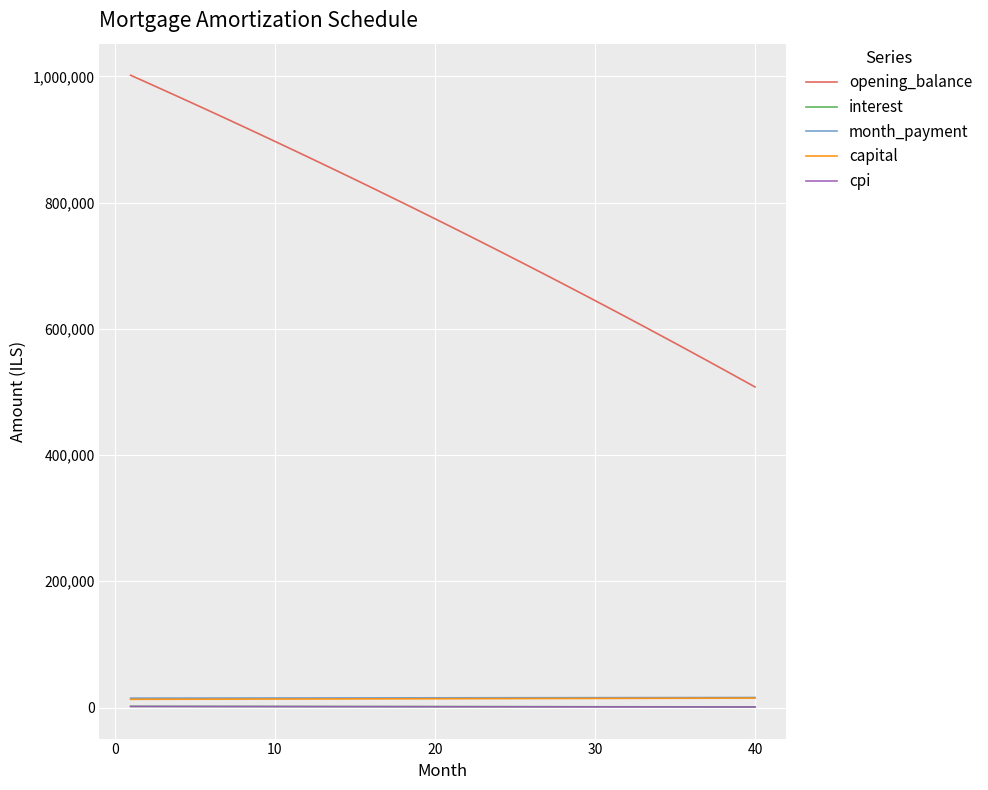

How many categories are shown in the chart?

40